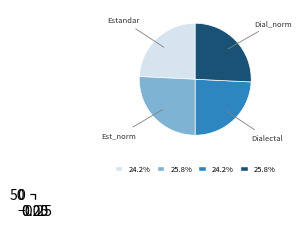

What is the total percentage of Dialectal_normalizada and Estandar_normalizada?

51.5%